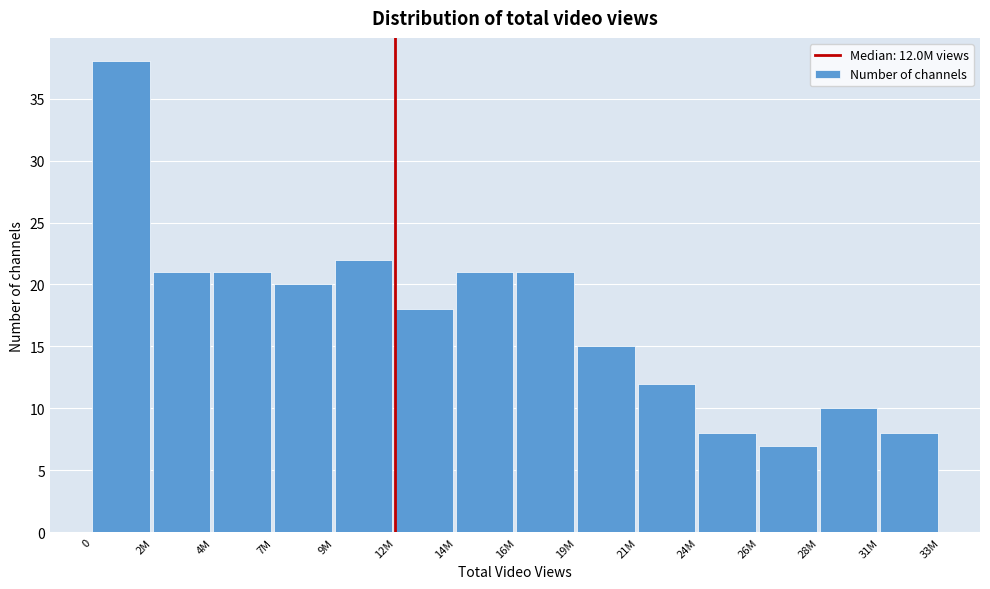

Reading left to right, what are all the values shown in this chart?

0=38	2M=21	4M=21	7M=20	9M=22	12M=18	14M=21	16M=21	19M=15	21M=12	24M=8	26M=7	28M=10	31M=8